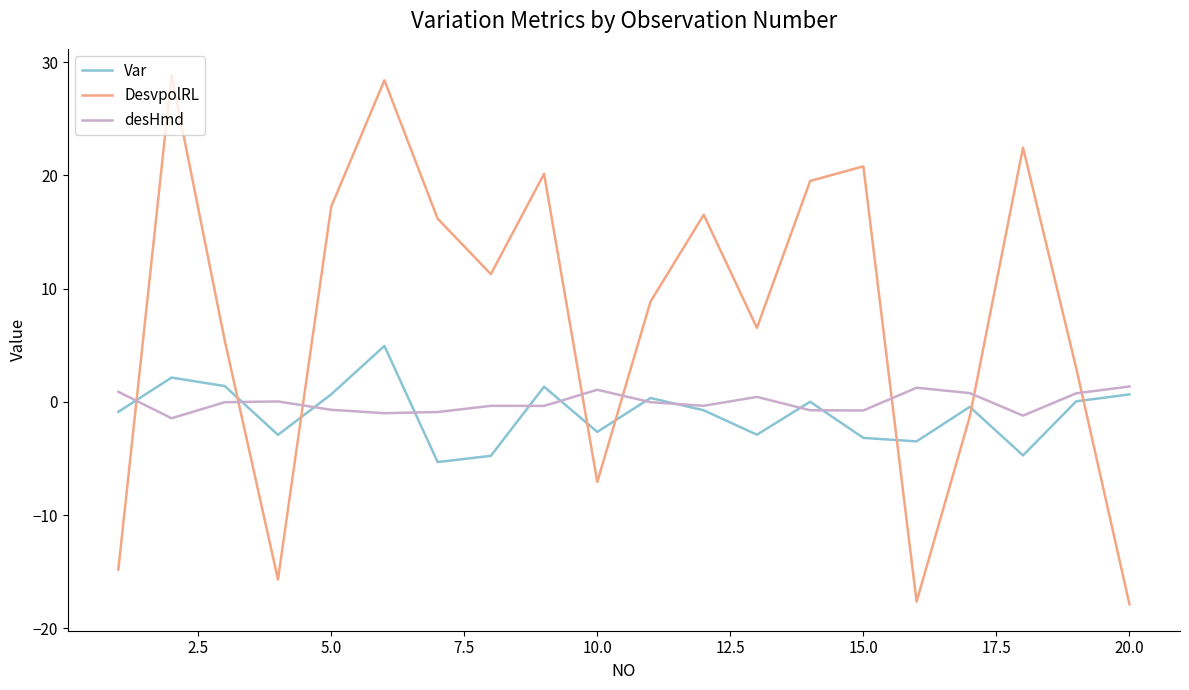

Which series has the widest spread of values?

DesvpolRL